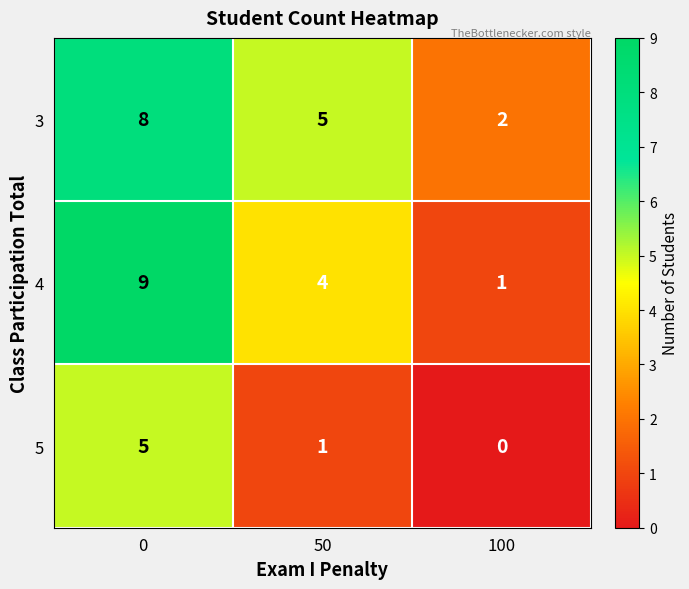

Count the number of data series in this chart.

3